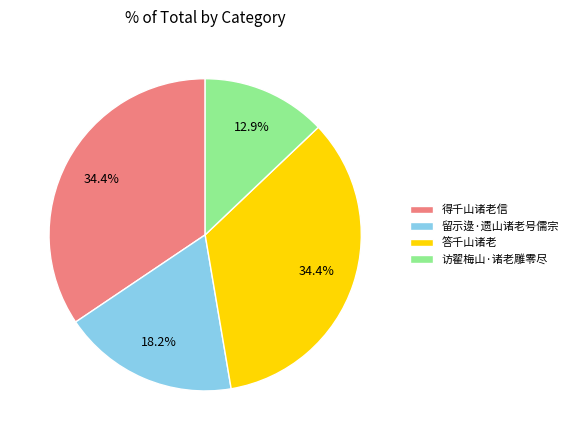

To the nearest percent, what portion does 访翟梅山·诸老雕零尽 represent?

13%